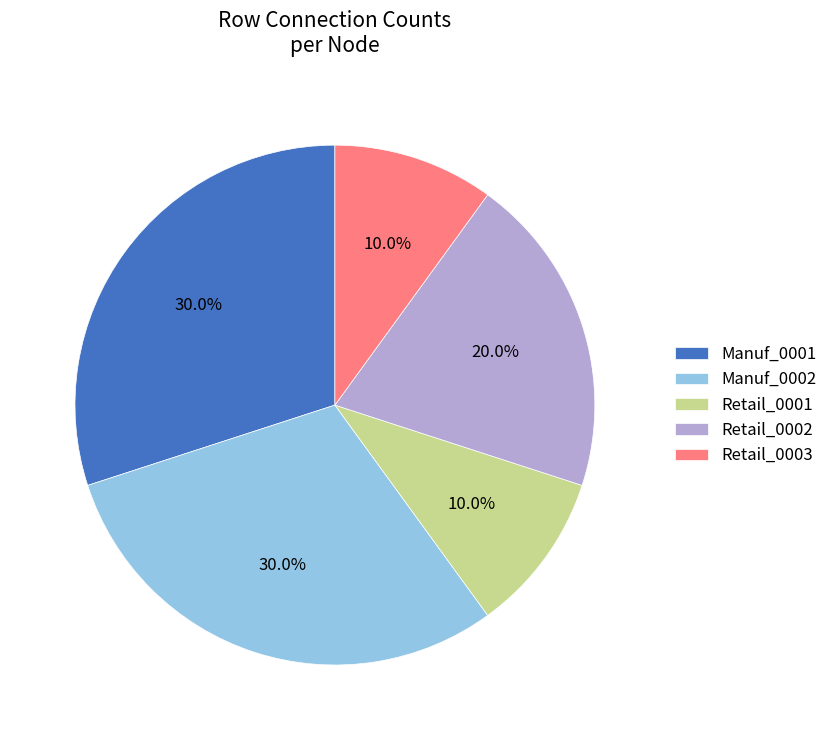

Between Retail_0003 and Manuf_0002, which is larger?

Manuf_0002